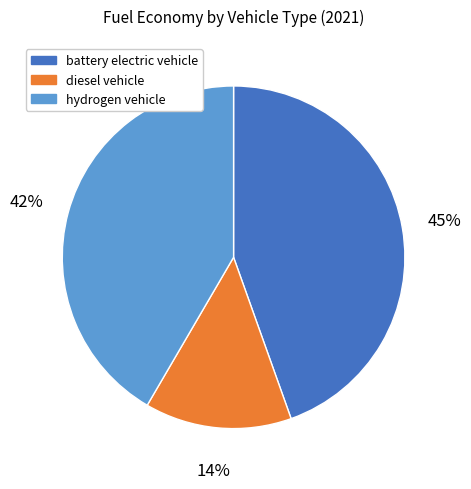

Is it true that hydrogen vehicle is 50% of the pie?

False